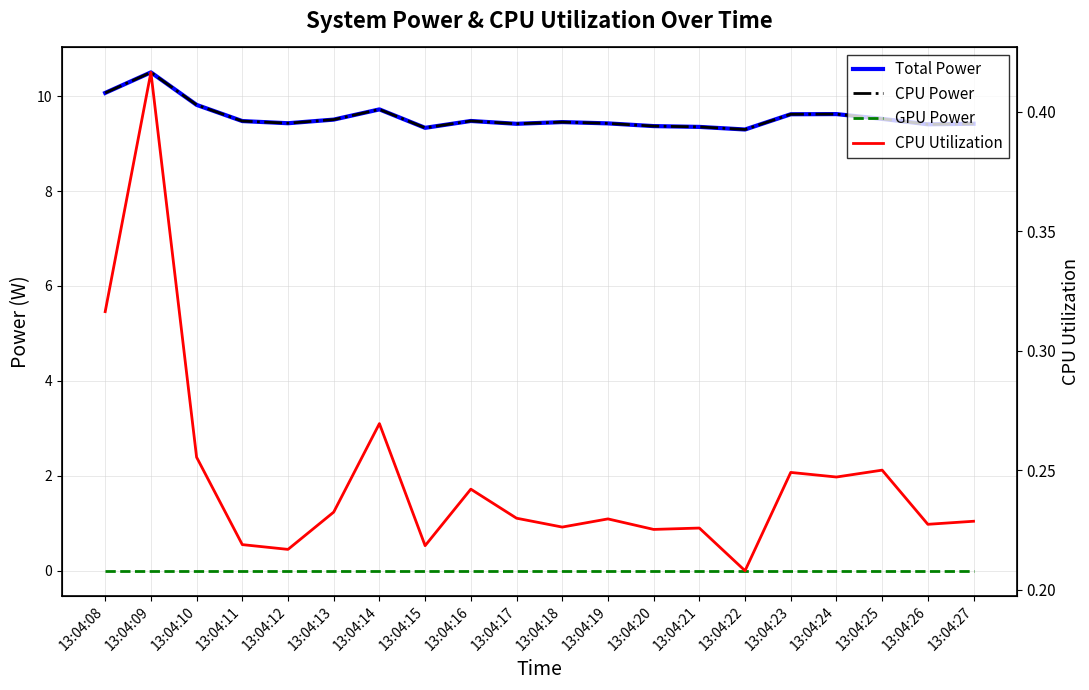

True or false: Total Power has more than 0 points higher than both neighbors.

True